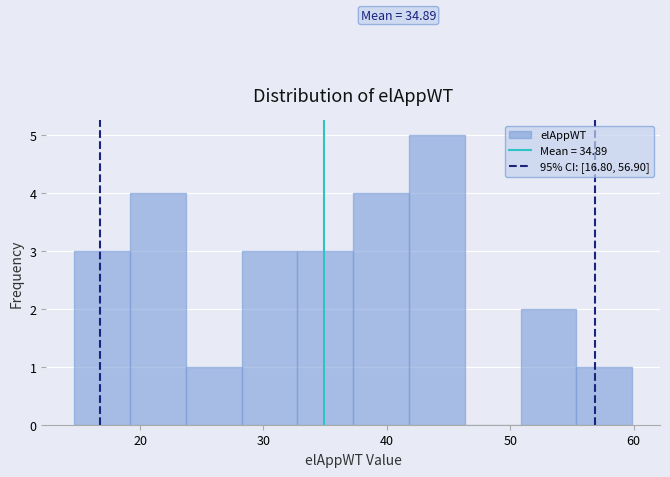

Which range on the x-axis has the tallest bar?

42 to 46